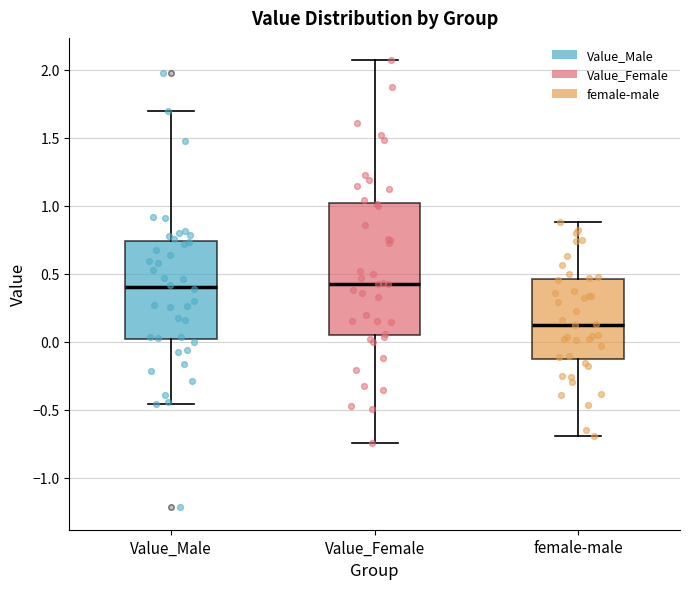

Where is the upper edge of the box for female-male on the y-axis? The values are not printed on the chart, so give them approximately, as read against the axis.

0.45